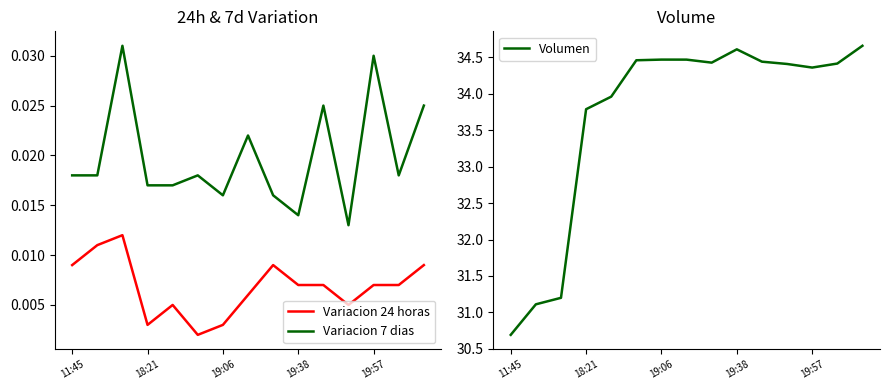

True or false: Variacion 24 horas and Variacion 7 dias cross at least once.

False